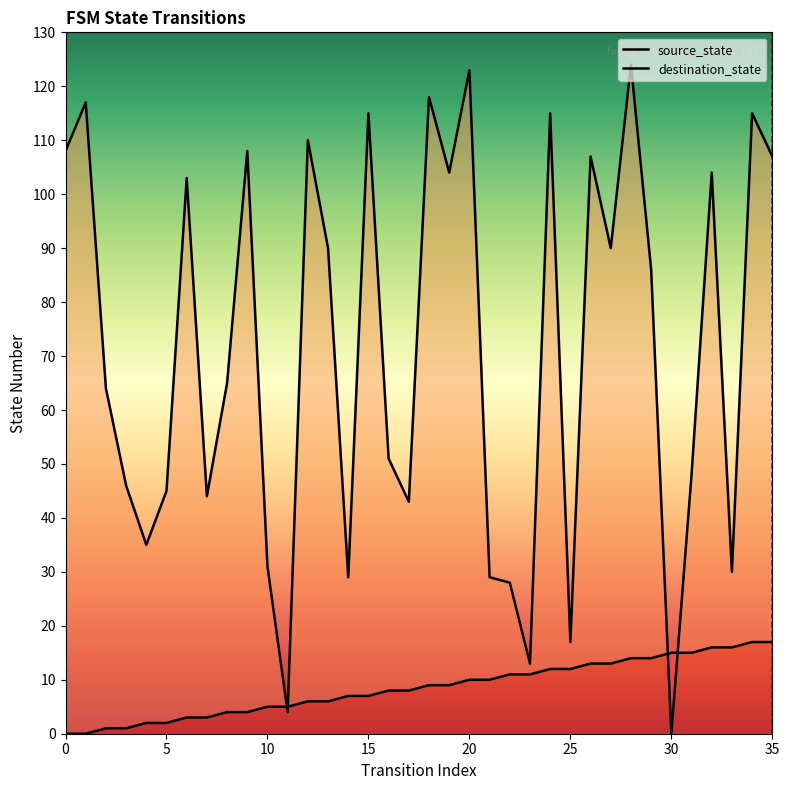

Where is source_state nearest to the value 8?

16